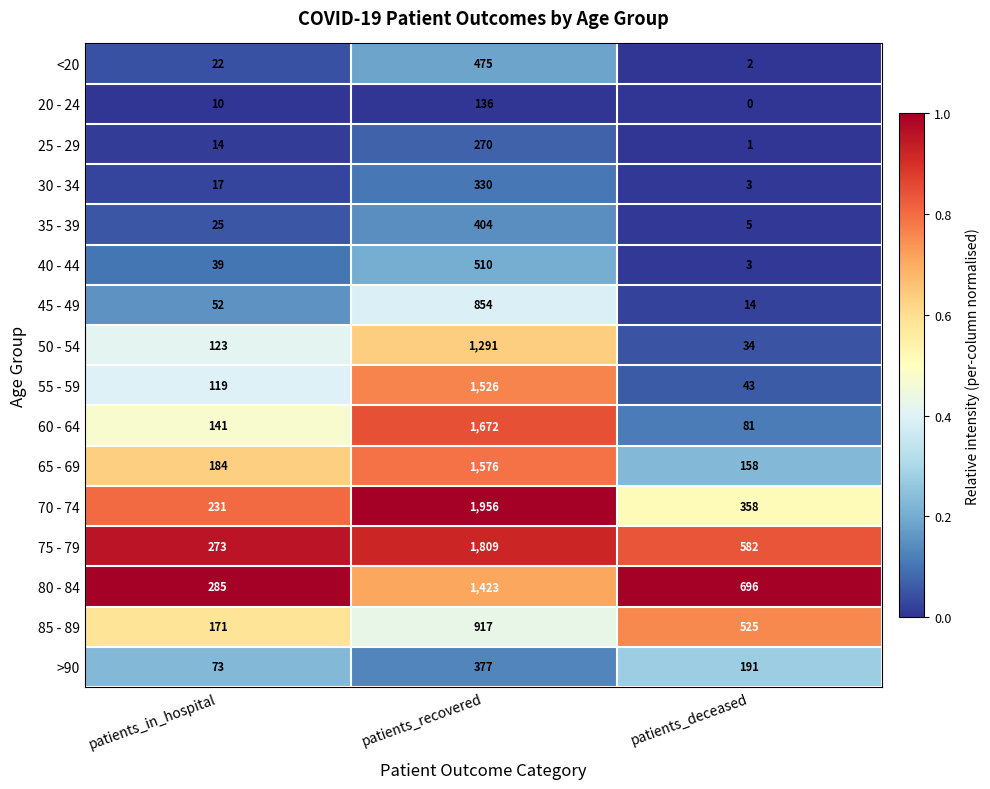

How many distinct data groups are displayed?

16